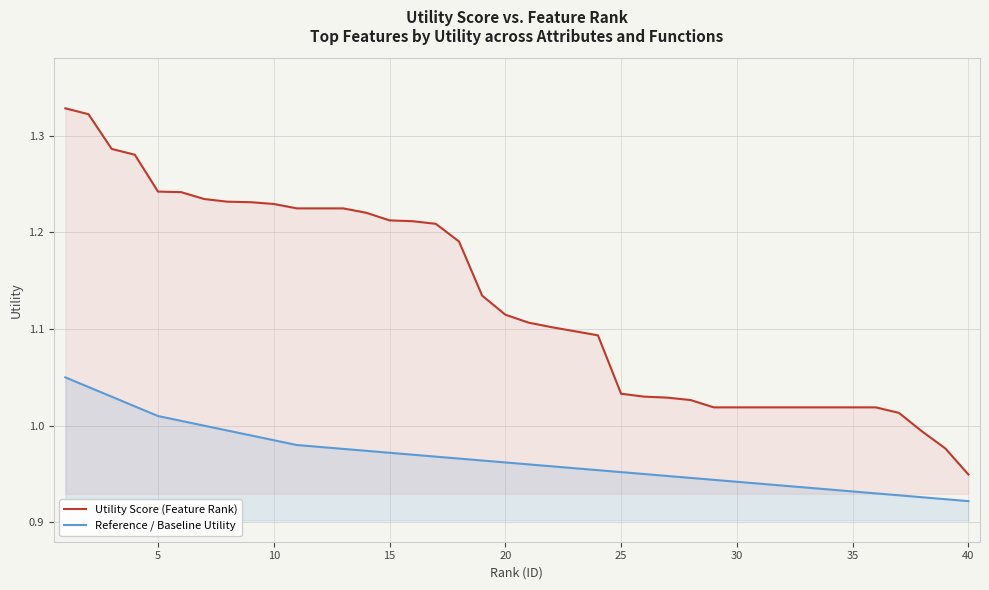

True or false: Utility Score (Feature Rank) and Reference / Baseline Utility cross at least once.

False